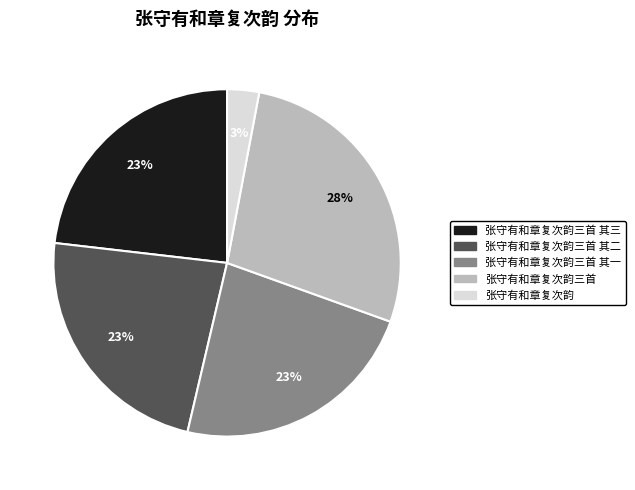

To the nearest percent, what portion does 张守有和章复次韵三首 其三 represent?

23%